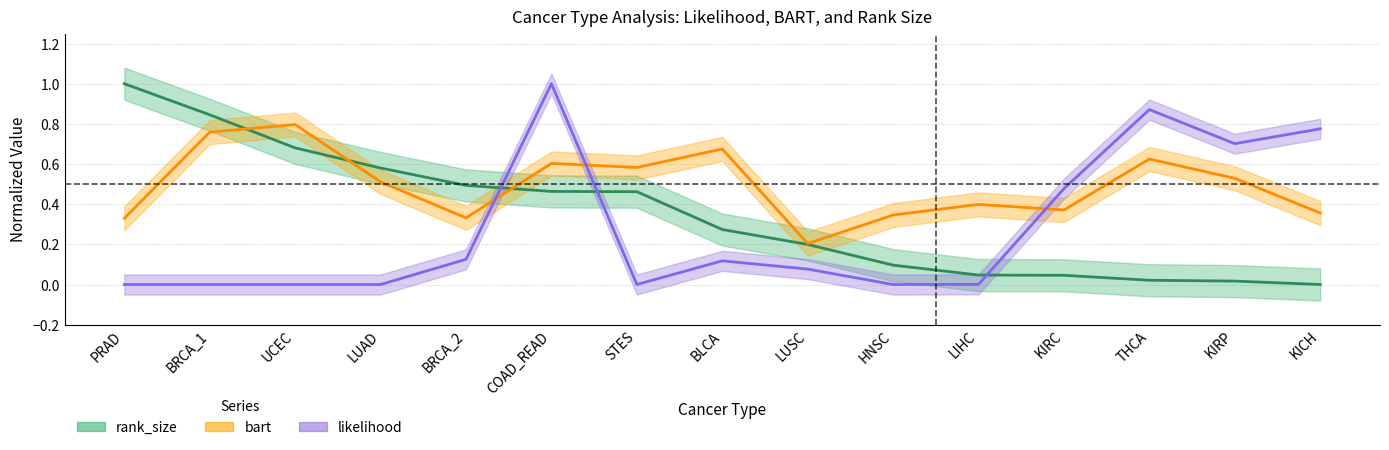

What are all the series names shown in the legend?

likelihood, bart, rank_size